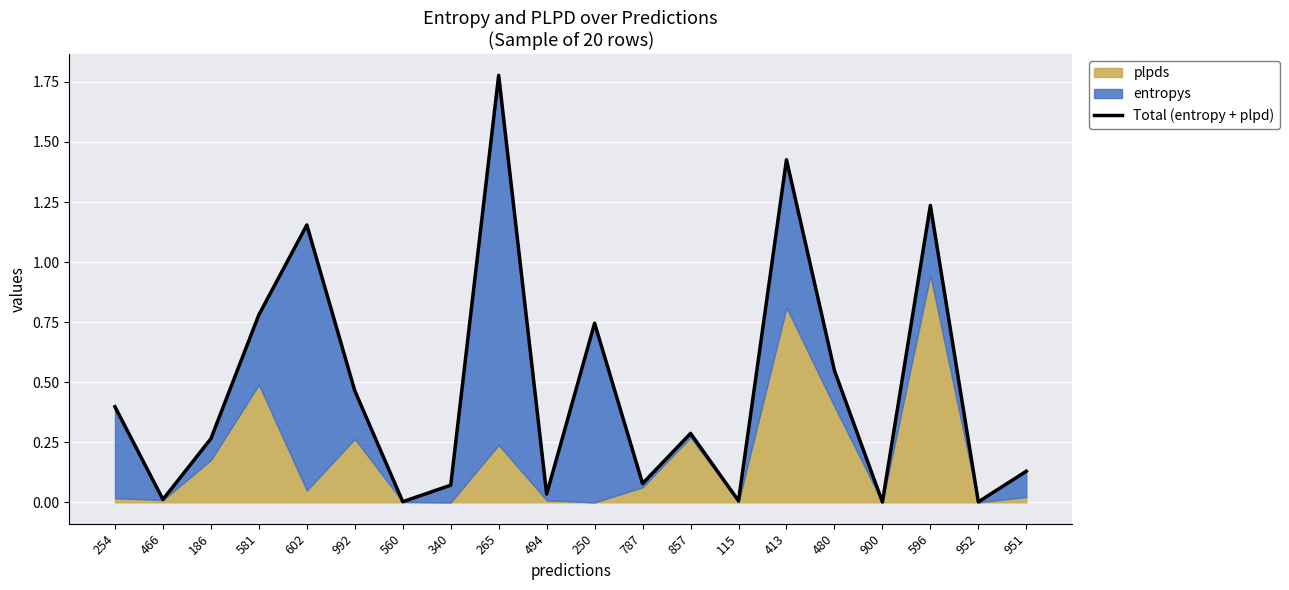

What is the average value?

0.5